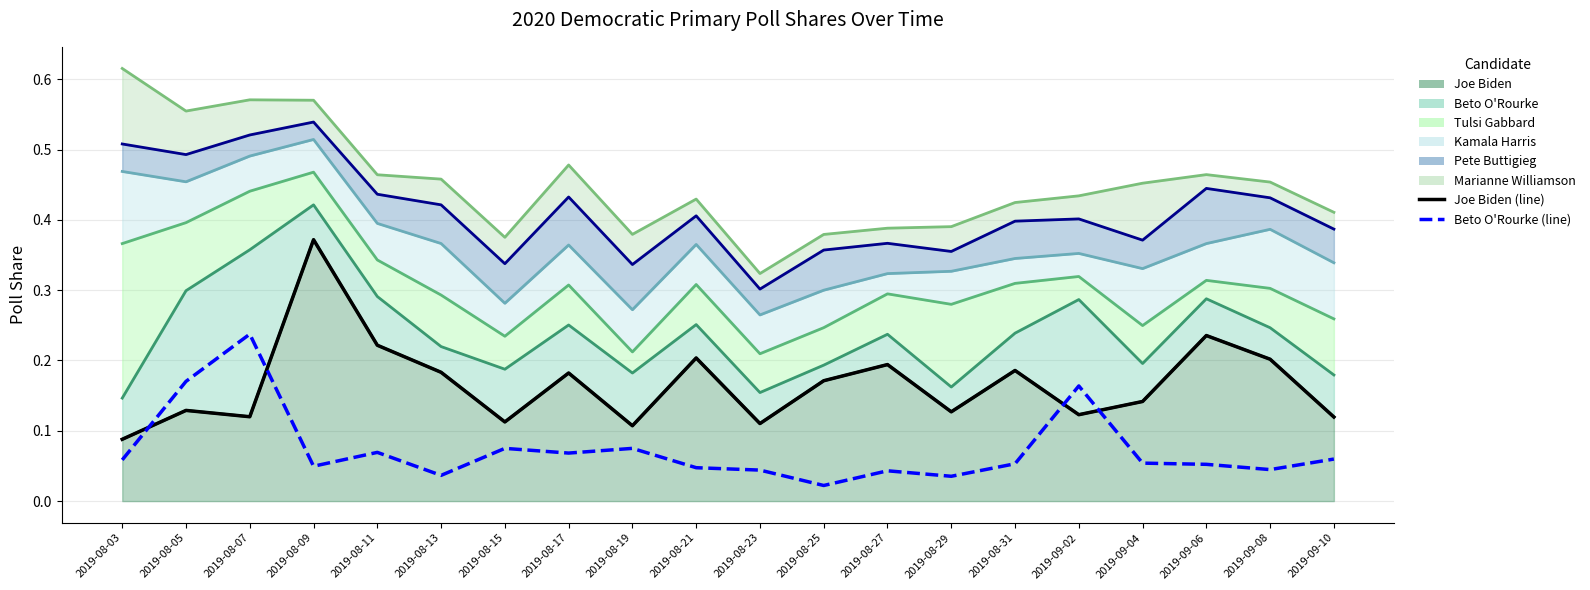

Reading right to left, list all the values displayed in this chart.

Joe Biden (line): 0.1	0.2	0.2	0.1	0.1	0.2	0.1	0.2	0.2	0.1	0.2	0.1	0.2	0.1	0.2	0.2	0.4	0.1	0.1	0.1
Beto O'Rourke (line): 0.1	0.0	0.1	0.1	0.2	0.1	0.0	0.0	0.0	0.0	0.0	0.1	0.1	0.1	0.0	0.1	0.0	0.2	0.2	0.1